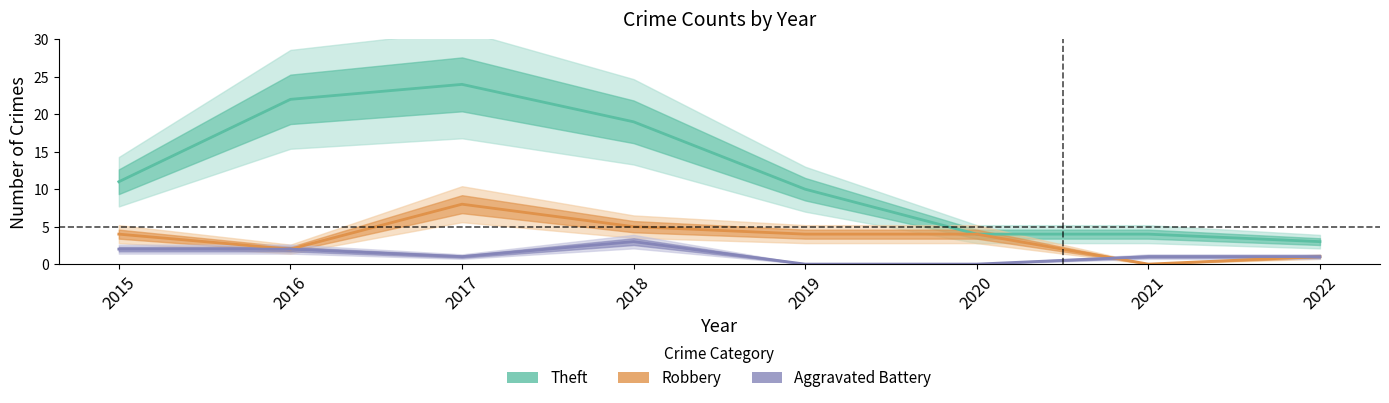

How many data points does each series have?

8